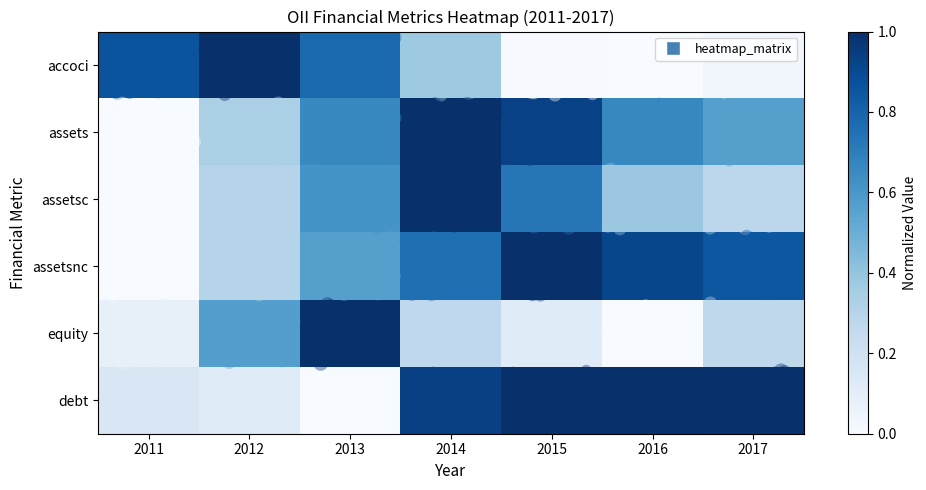

Which has a higher value, 2011 or 2017?

2011